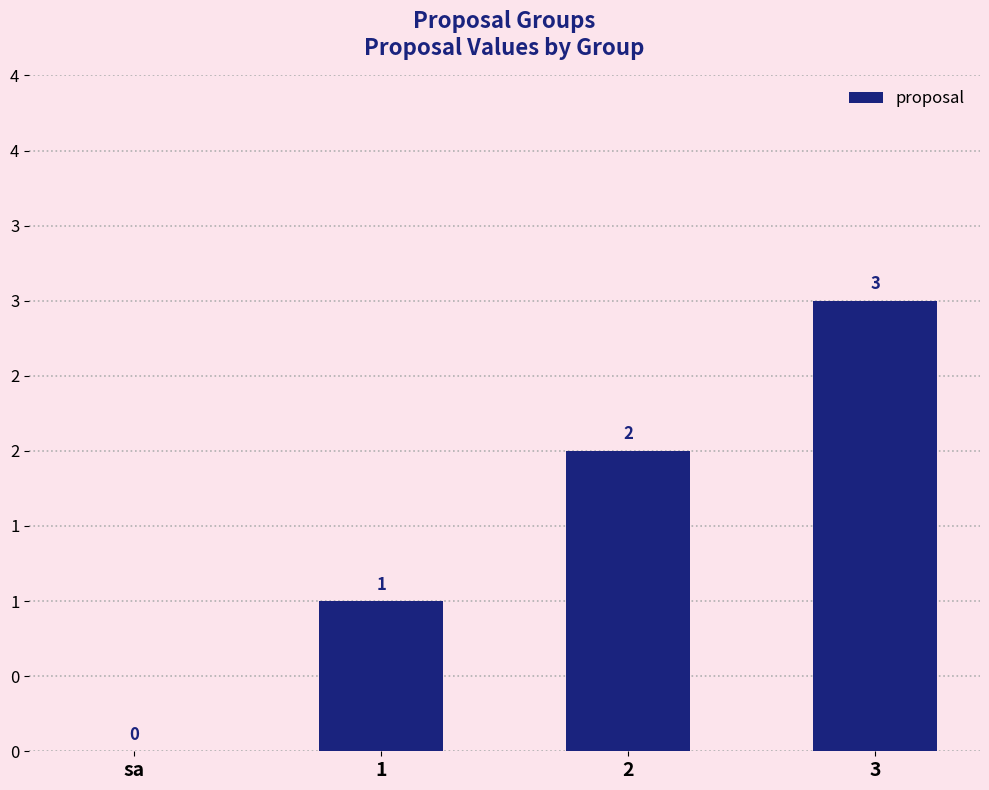

At which label is the value closest to 1?

1